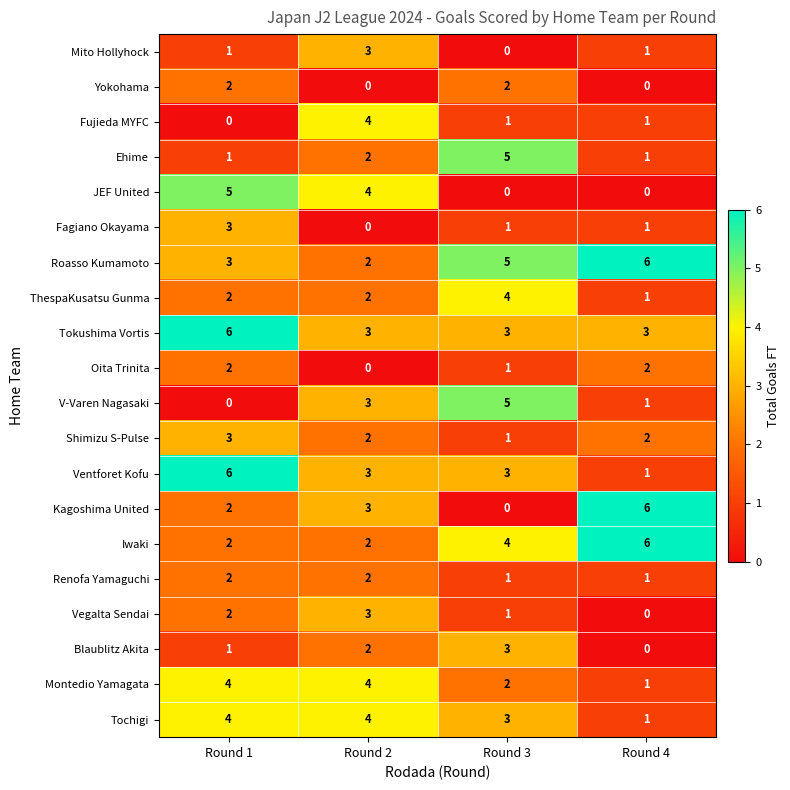

Is the value of JEF United at Round 3 greater than the value of V-Varen Nagasaki at Round 3?

No